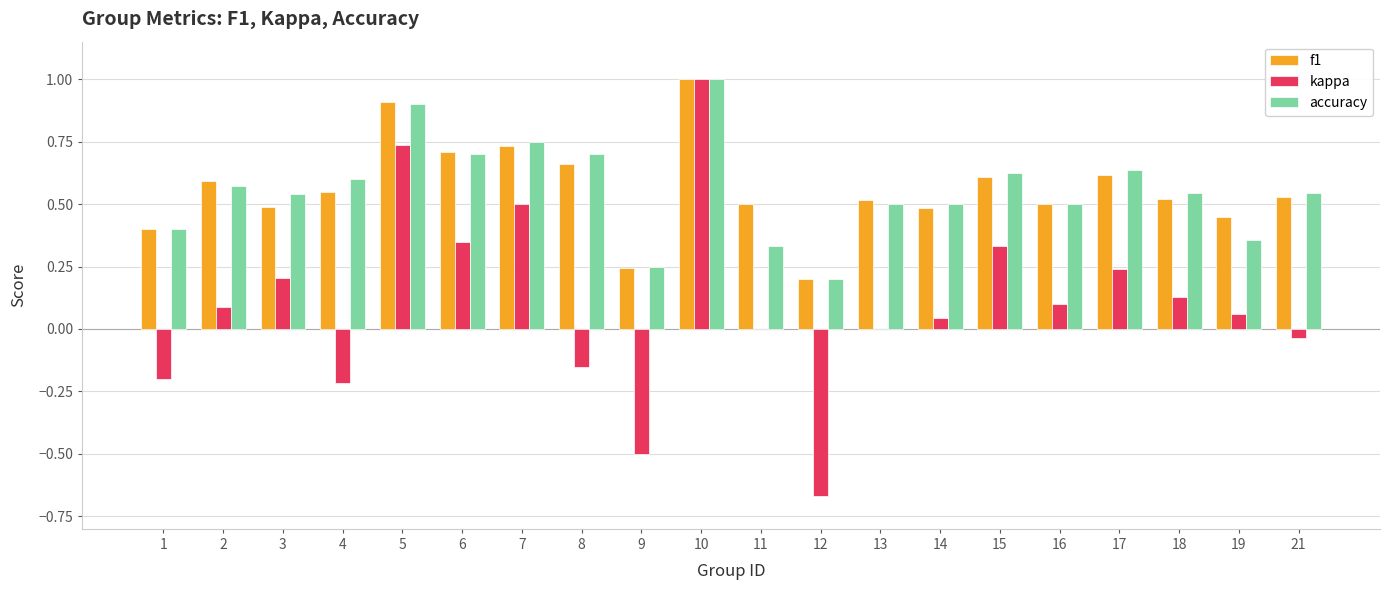

What are all the series names shown in the legend?

f1, kappa, accuracy